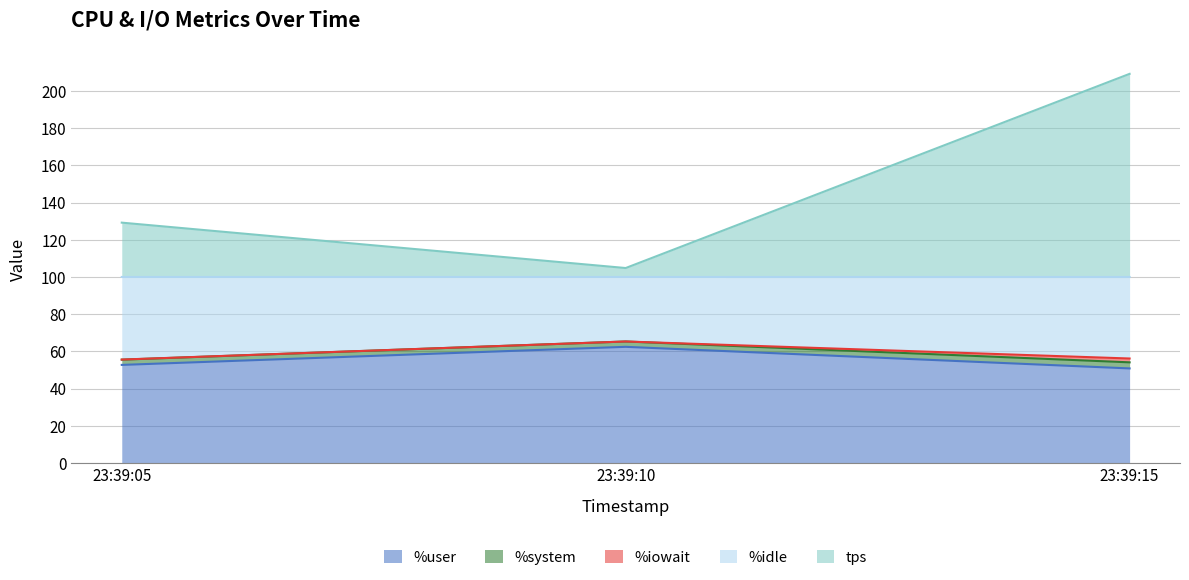

The %system series shows 30.7 at 23:39:05. True or false?

False